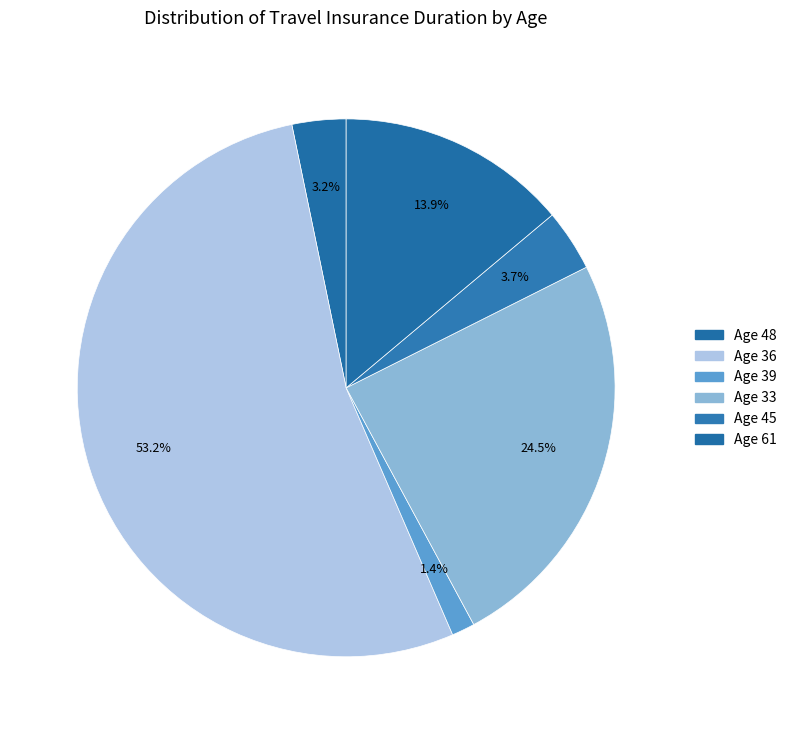

How many segments does this pie chart have?

6